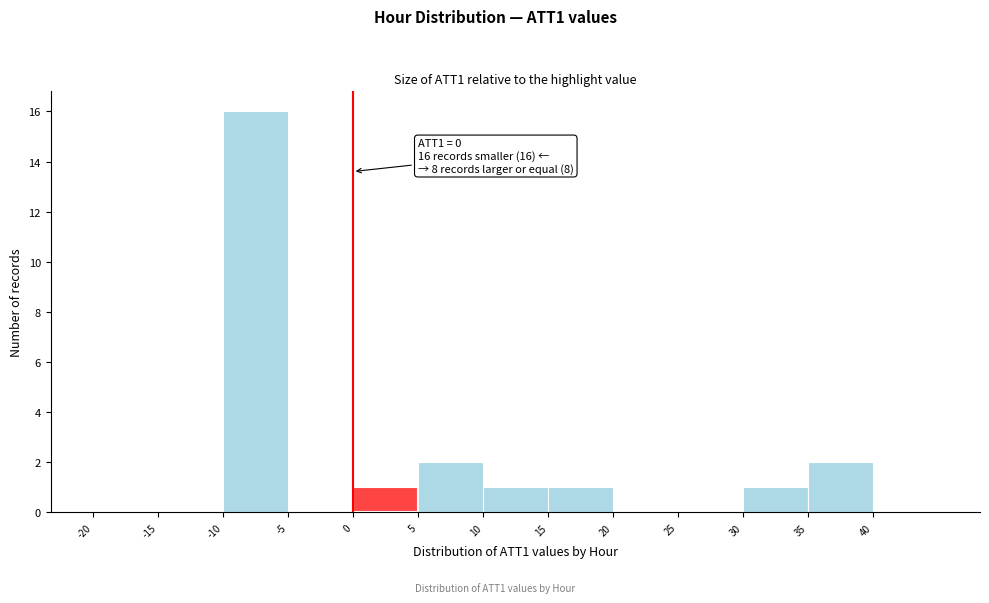

Over which range of the x-axis is the bar tallest?

-10 to -5